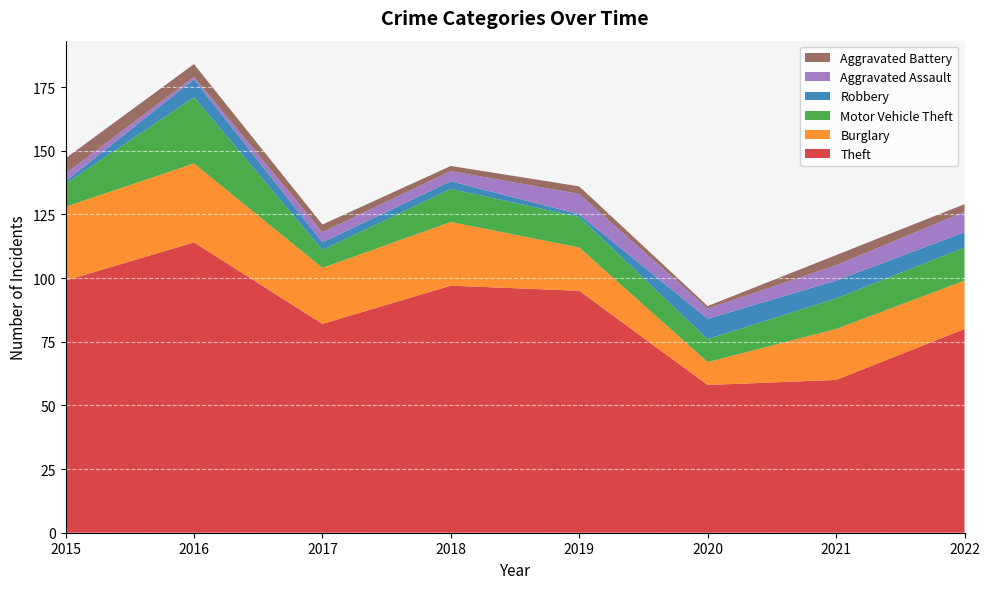

Reading right to left, list all the values displayed in this chart.

Theft: 2022=80	2021=60	2020=58	2019=95	2018=97	2017=82	2016=114	2015=99
Burglary: 2022=19	2021=20	2020=9	2019=17	2018=25	2017=22	2016=31	2015=29
Motor Vehicle Theft: 2022=13	2021=12	2020=9	2019=12	2018=13	2017=7	2016=26	2015=9
Robbery: 2022=6	2021=7	2020=8	2019=1	2018=3	2017=3	2016=7	2015=1
Aggravated Assault: 2022=8	2021=6	2020=4	2019=8	2018=4	2017=4	2016=1	2015=3
Aggravated Battery: 2022=3	2021=4	2020=1	2019=3	2018=2	2017=3	2016=5	2015=6